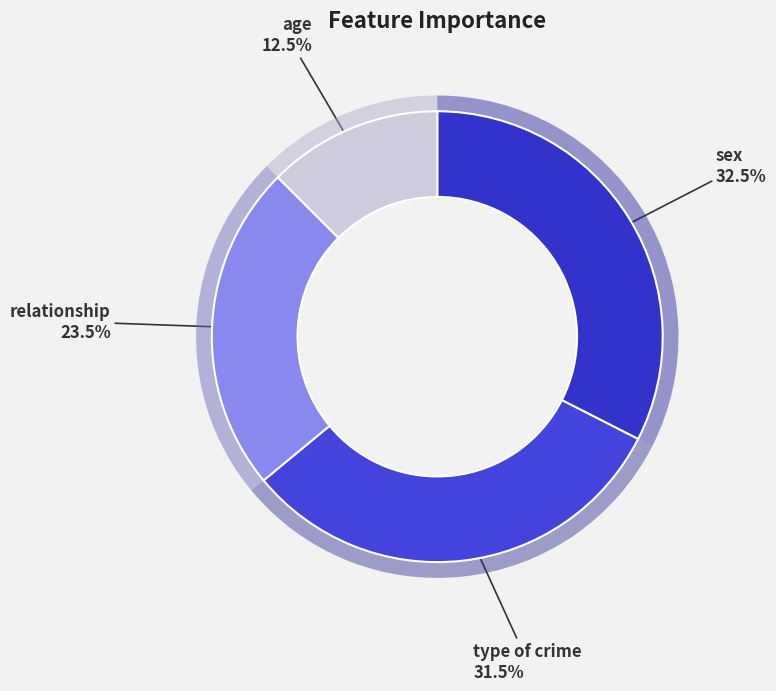

To the nearest percent, what is the combined percentage of sex and relationship?

56%